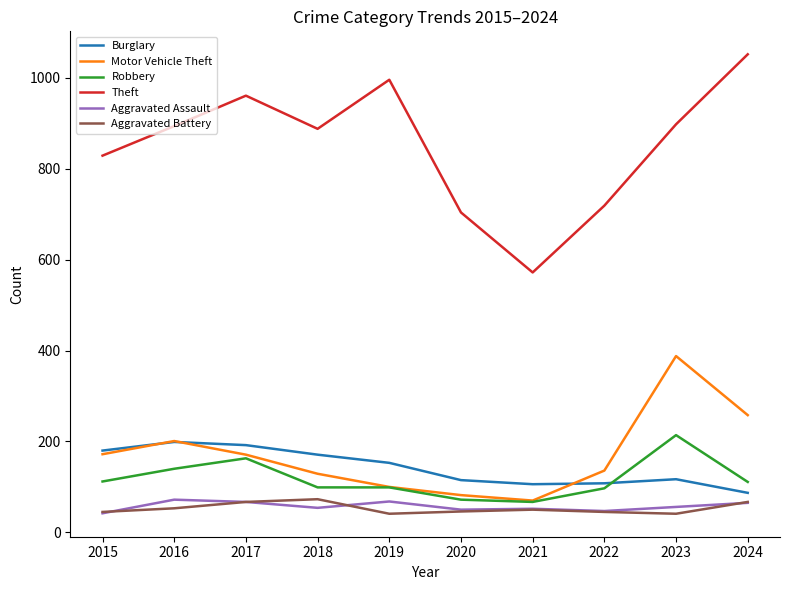

Is it true that Motor Vehicle Theft equals 276 at 2016?

False